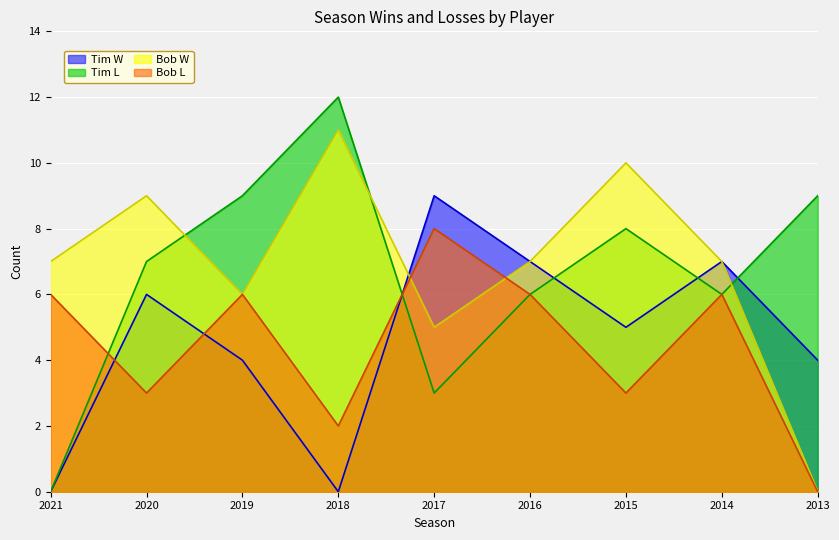

True or false: Tim W has a value of 7 at 2016.

True